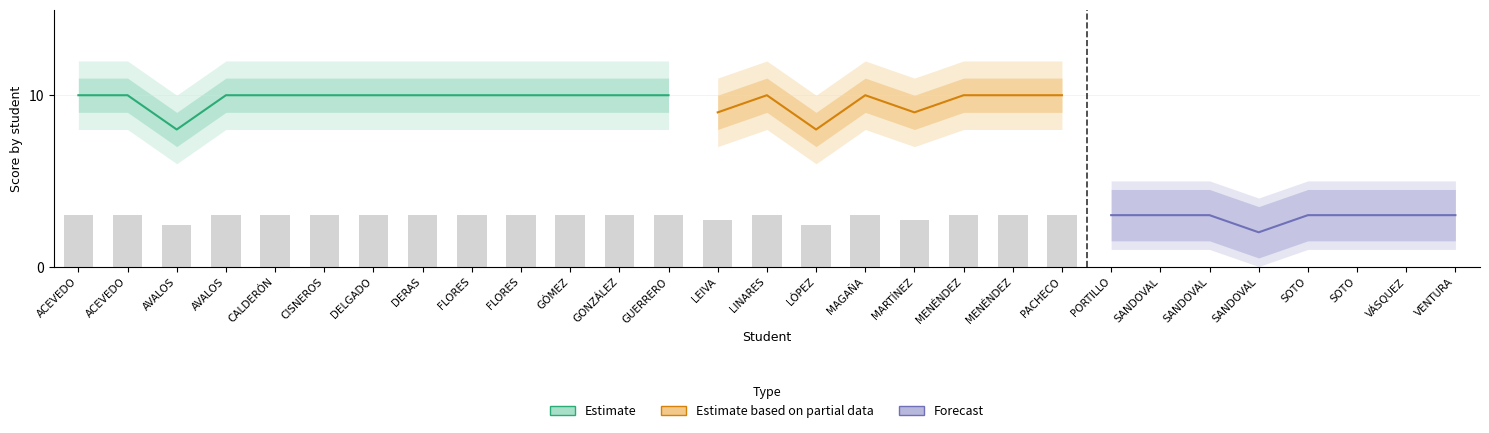

What is the greatest value displayed?

10